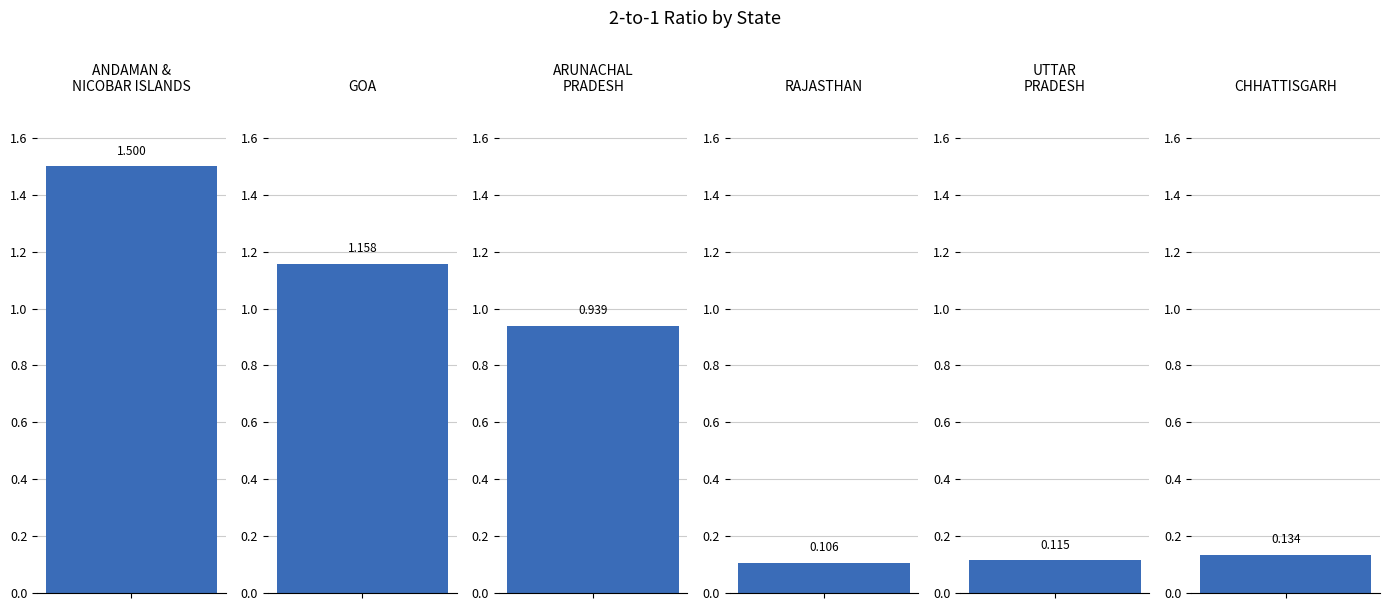

Where is the data nearest to the value 0?

RAJASTHAN